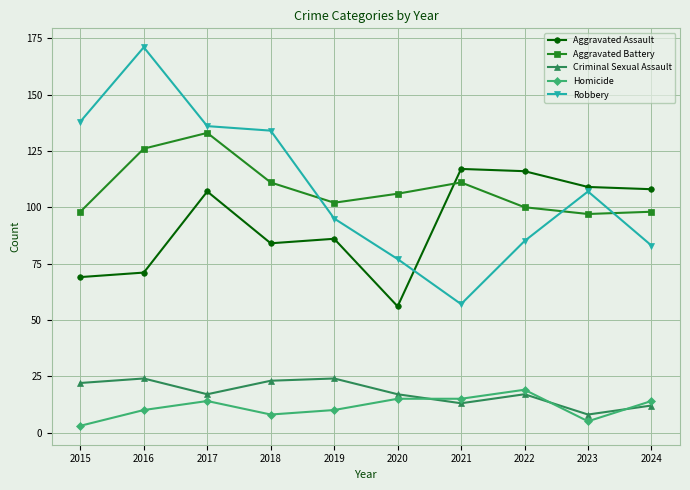

What is the average value of the Aggravated Battery series?

108